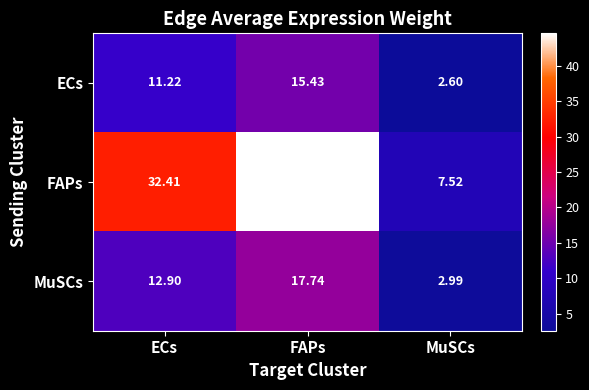

Which series has the largest total across all categories?

FAPs